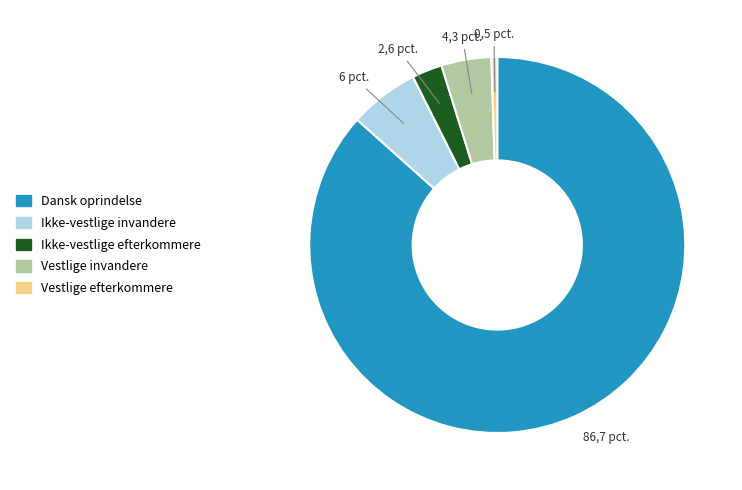

How many slices are in this pie chart?

5